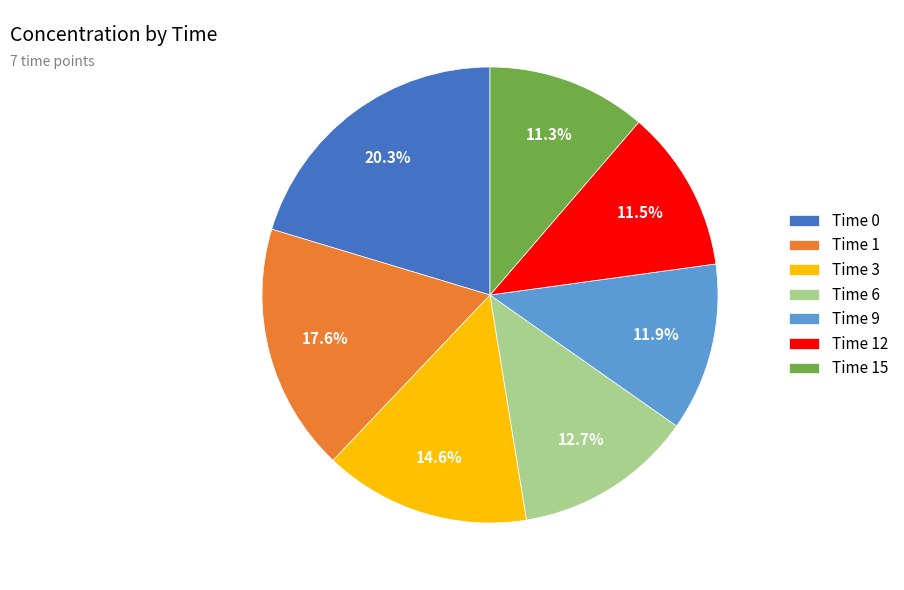

To the nearest percent, what is the average slice percentage?

14%